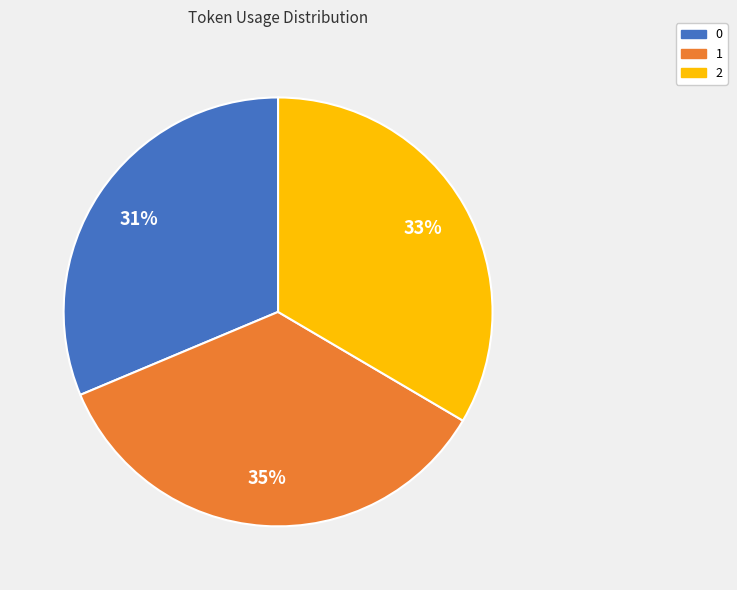

To the nearest percent, what is the difference between the 2 and 0 slice percentages?

2%